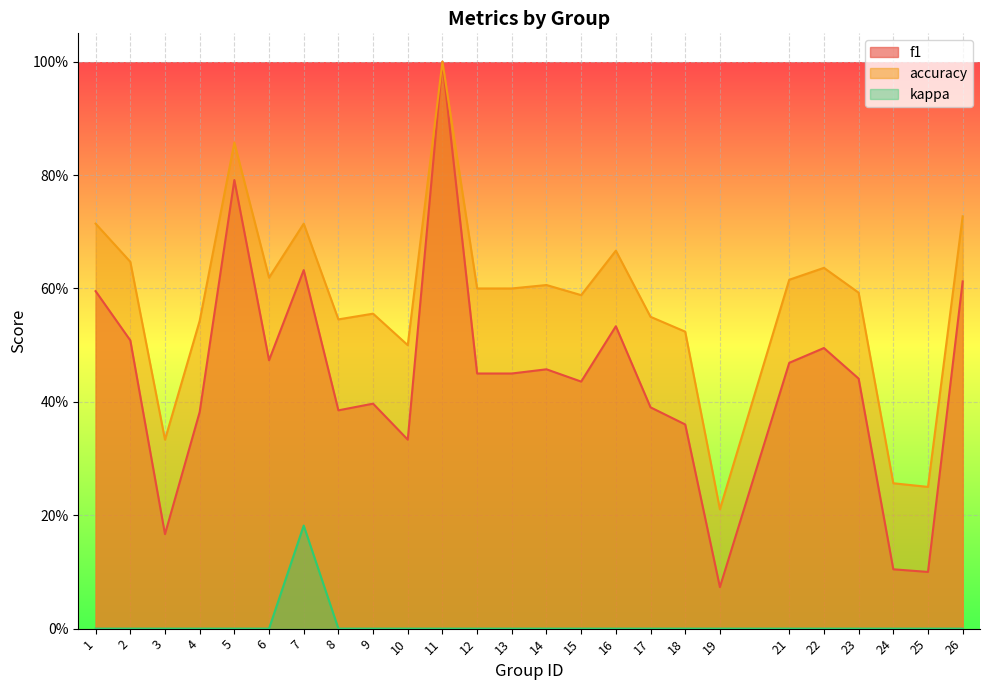

How many categories are shown in the chart?

25